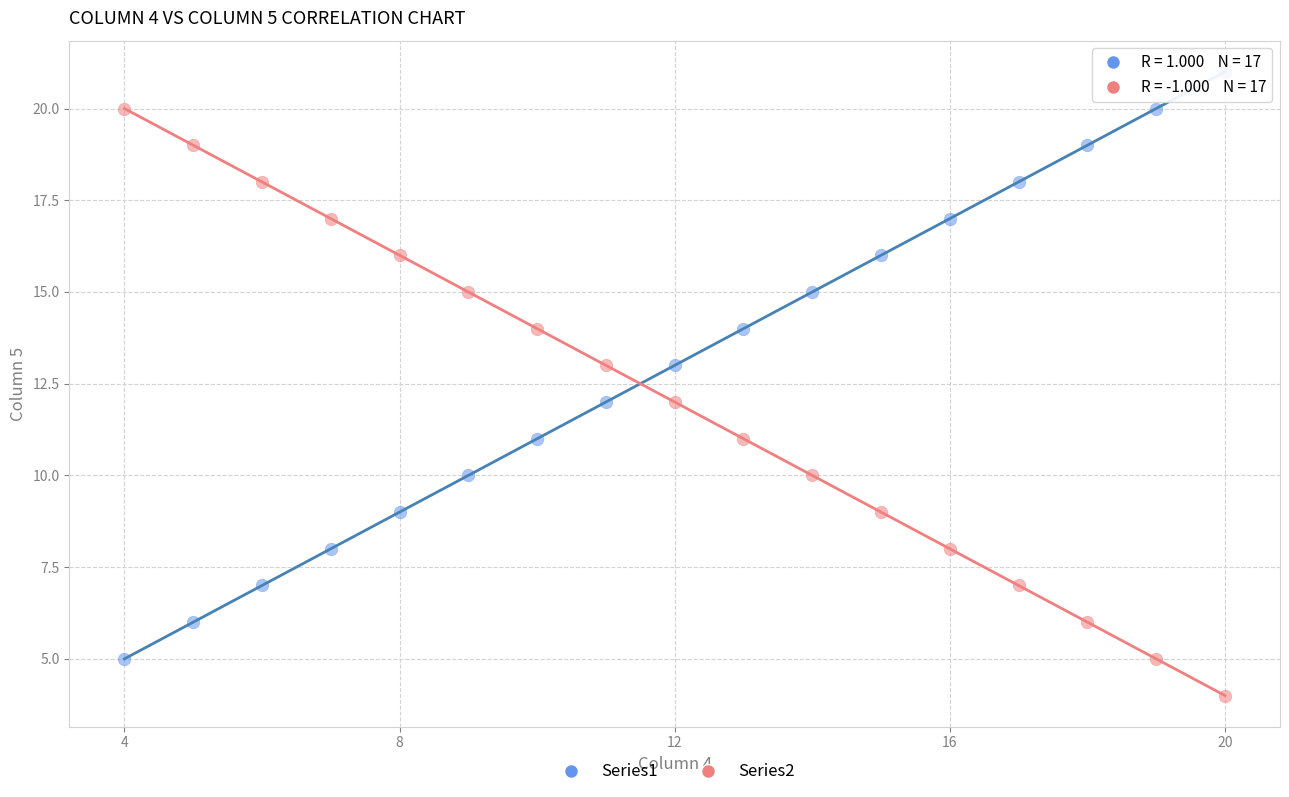

Which series reaches the minimum Y coordinate?

Series2